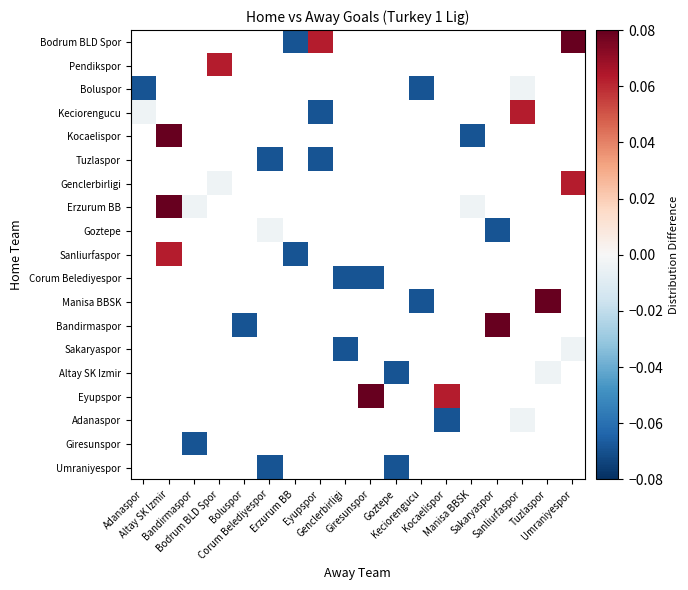

Between Corum Belediyespor and Bandirmaspor, which is larger?

Bandirmaspor